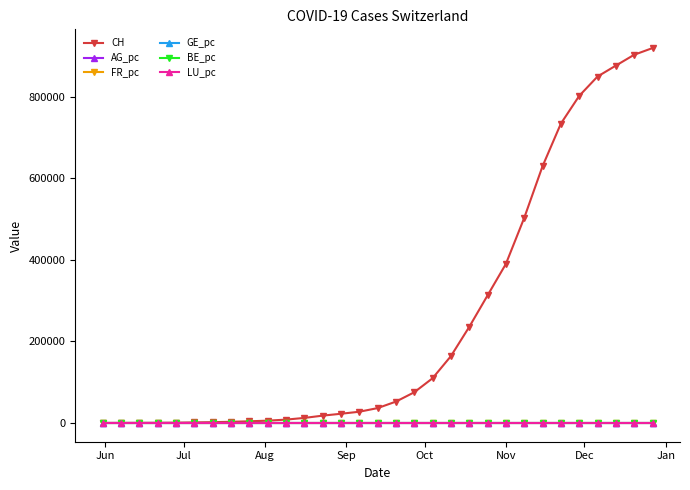

Which series has the widest spread of values?

CH